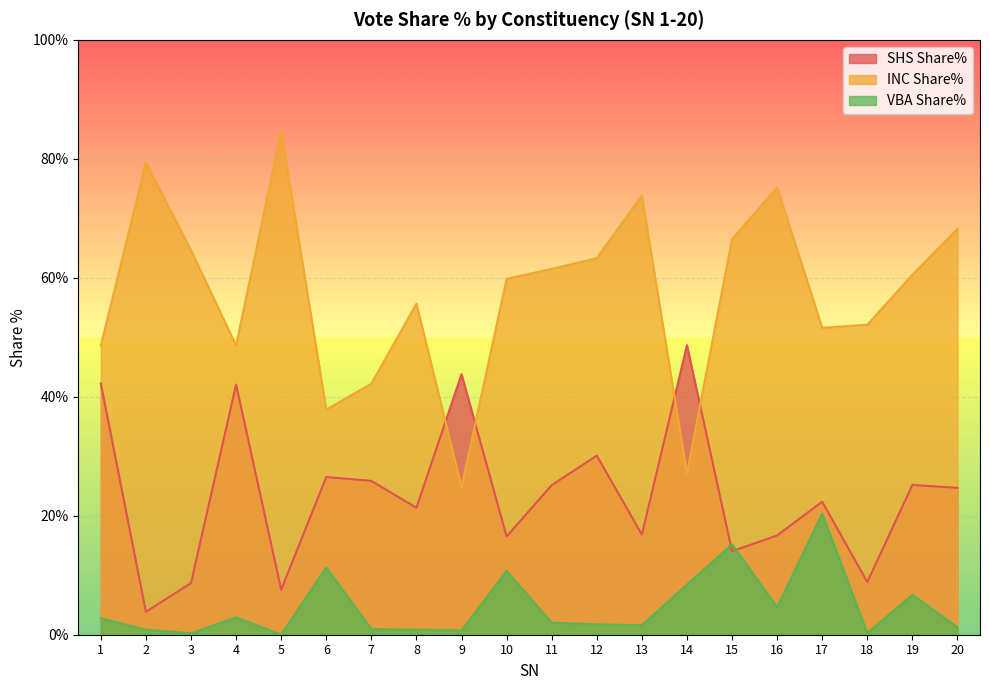

True or false: VBA Share% has more than 2 points higher than both neighbors.

True